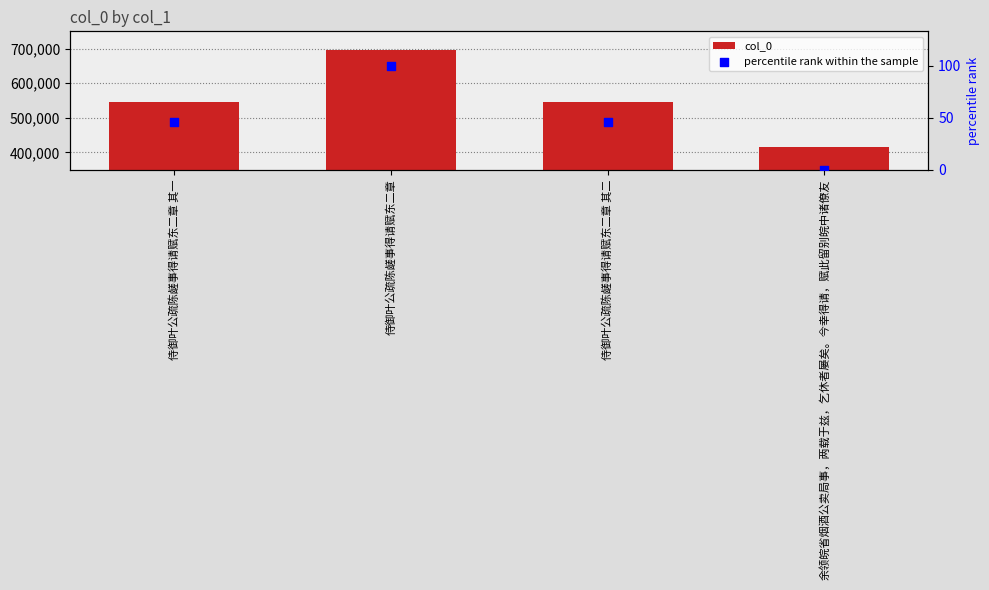

Which series reaches the minimum Y coordinate?

percentile rank within the sample